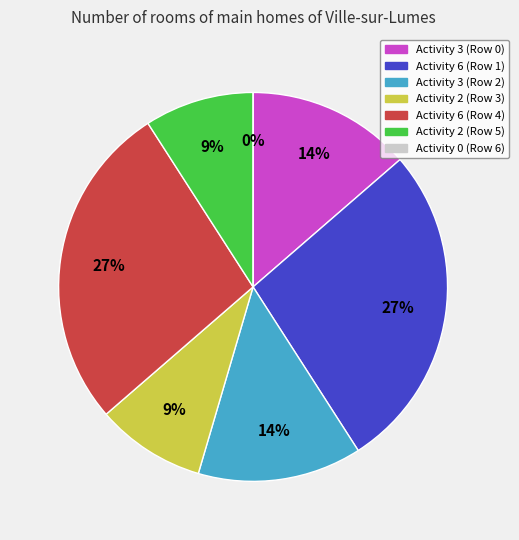

Is Row 4 the majority of the pie?

No